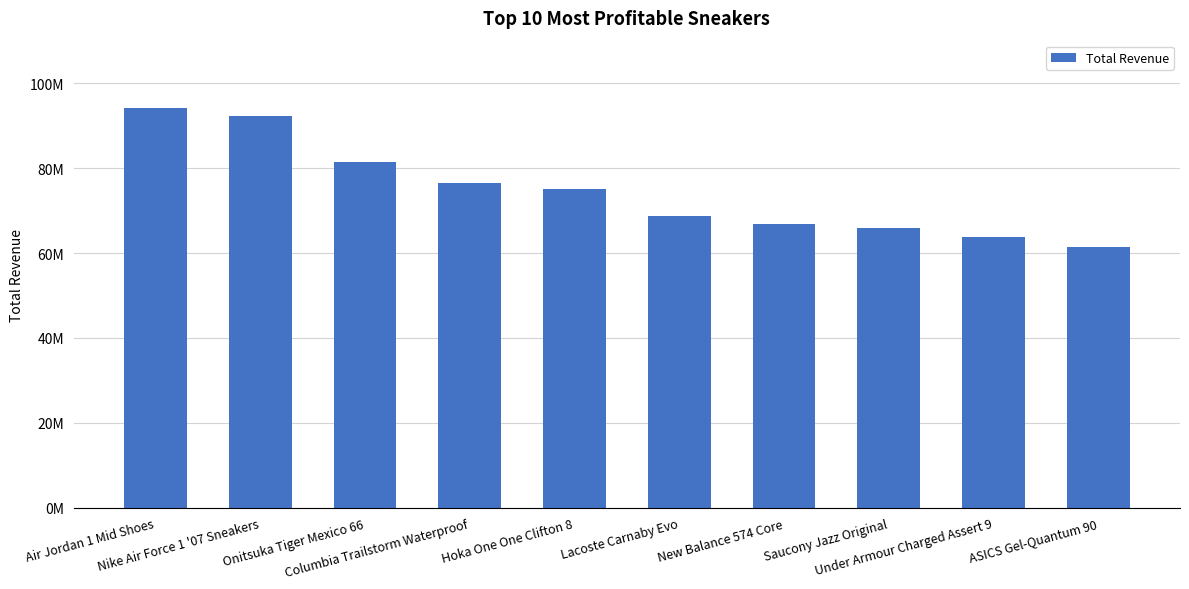

List the labels in order of value, smallest first.

ASICS Gel-Quantum 90, Under Armour Charged Assert 9, Saucony Jazz Original, New Balance 574 Core, Lacoste Carnaby Evo, Hoka One One Clifton 8, Columbia Trailstorm Waterproof, Onitsuka Tiger Mexico 66, Nike Air Force 1 '07 Sneakers, Air Jordan 1 Mid Shoes